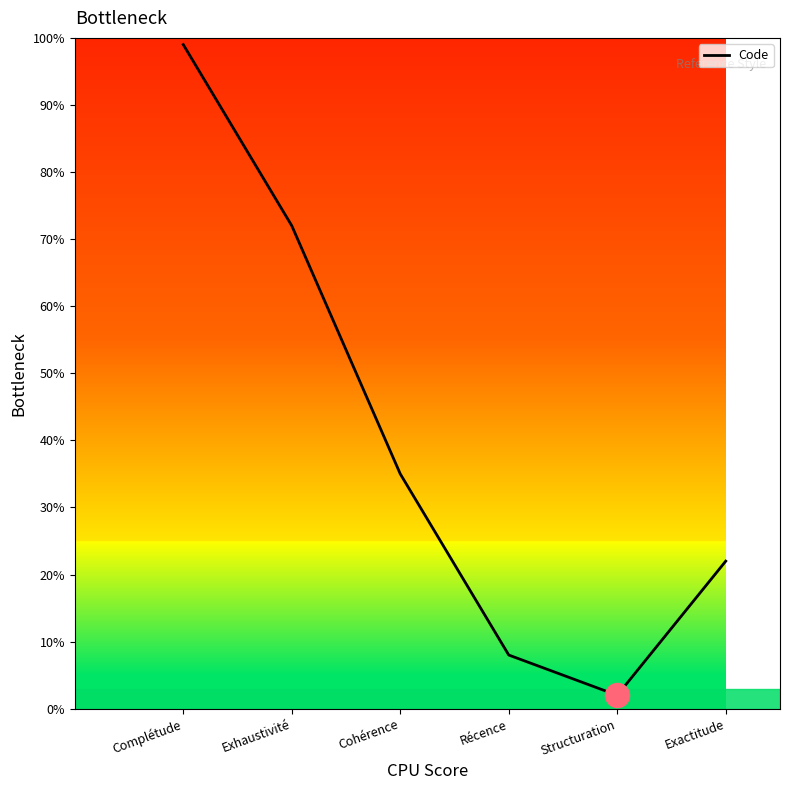

Approximately how many times larger is the value at Cohérence compared to Structuration?

17.5